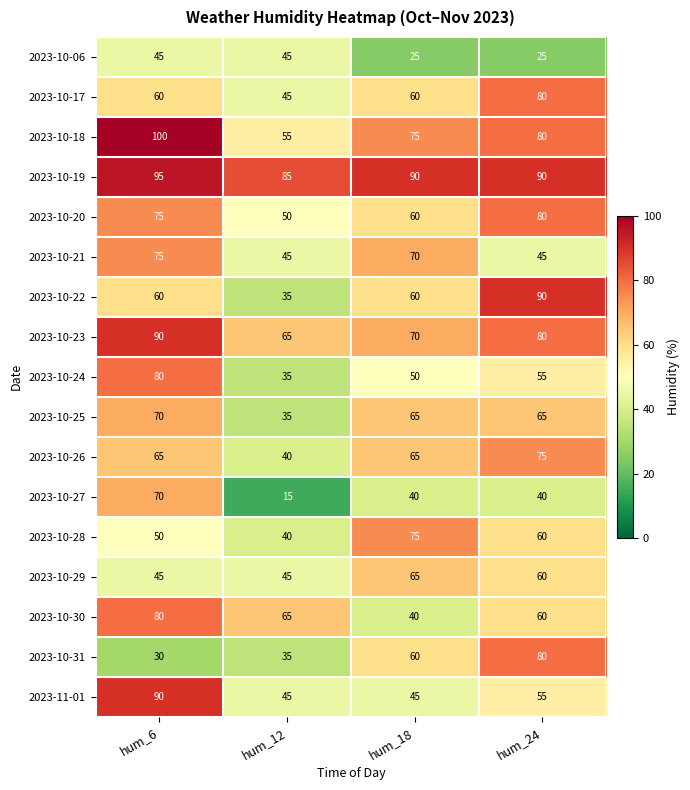

At how many categories does at least one series exceed 24?

4